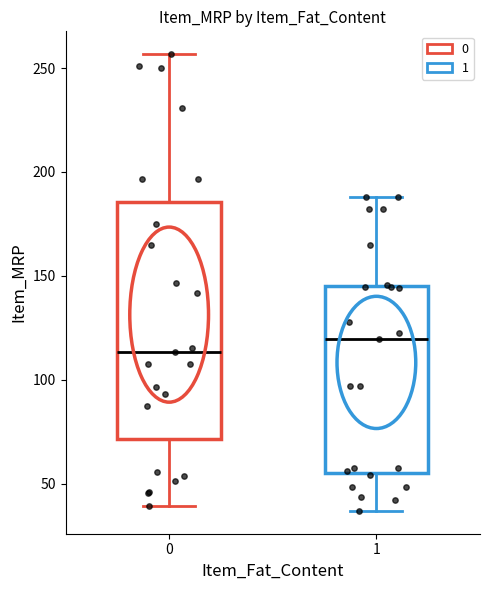

Reading left to right, transcribe this box plot: for each box, give where its median line is, the range the box spans, and where its two whiskers end, as read against the y-axis. The values are not printed on the chart, so give them approximately, as read against the axis.

0: median 115, box 70 to 185, whiskers 40 to 255
1: median 120, box 55 to 145, whiskers 35 to 190